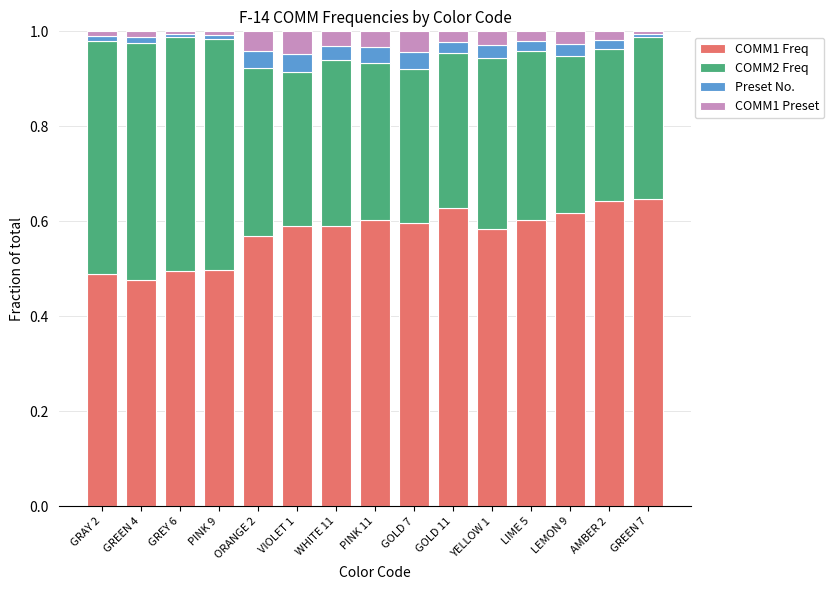

Are the bars grouped side by side (vs. stacked)?

No